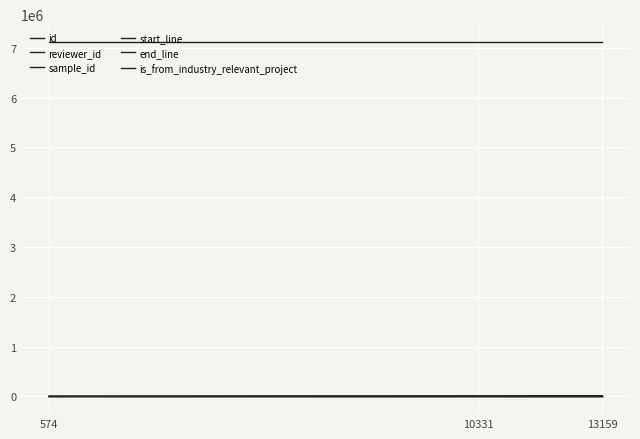

Reading right to left, list all the values displayed in this chart.

id: 13159=13769	10331=10933	574=1108
reviewer_id: 13159=1	10331=3	574=11
sample_id: 13159=7120318	10331=7120318	574=7120318
start_line: 13159=45	10331=45	574=45
end_line: 13159=447	10331=447	574=447
is_from_industry_relevant_project: 13159=1	10331=1	574=1